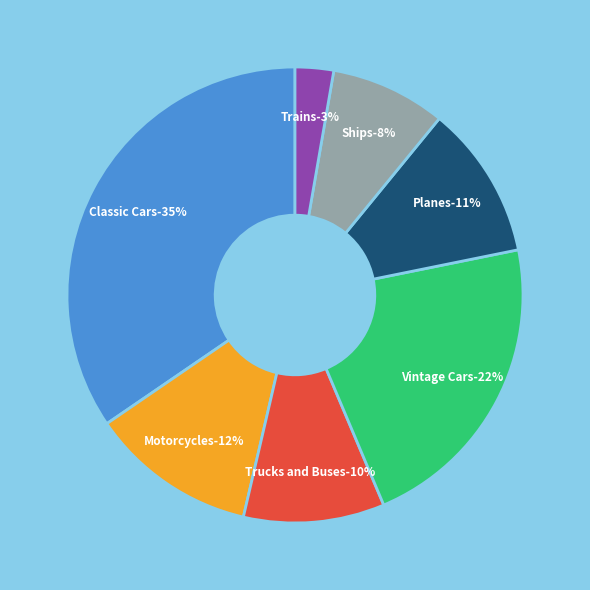

To the nearest percent, what percentage of the pie is Ships?

8%